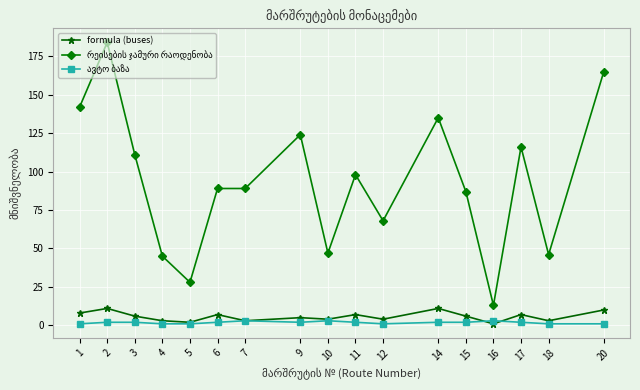

What is the greatest value displayed?

184